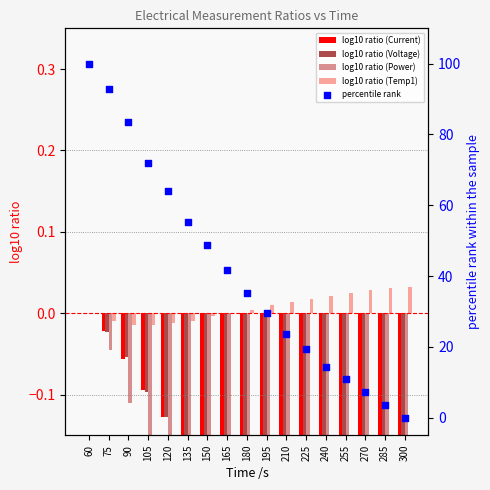

At how many categories does at least one series exceed 6?

15